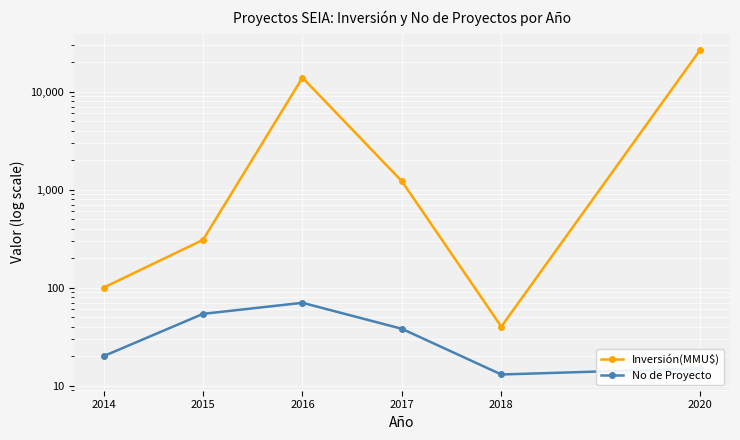

Which series has the largest total across all categories?

Inversión(MMU$)